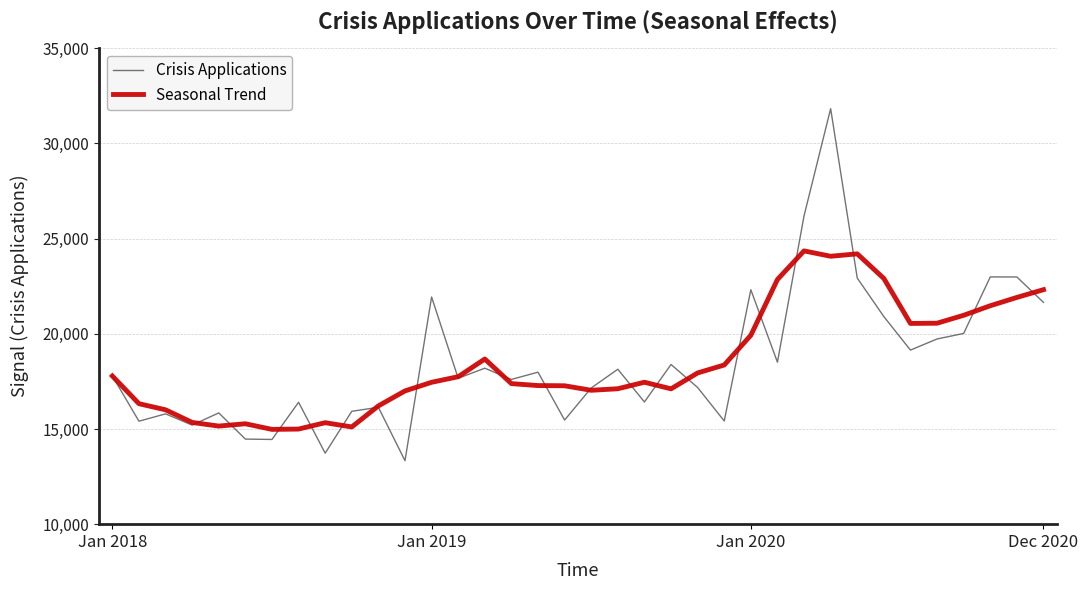

List the series in order of their peak value, highest first.

Crisis Applications, Seasonal Trend